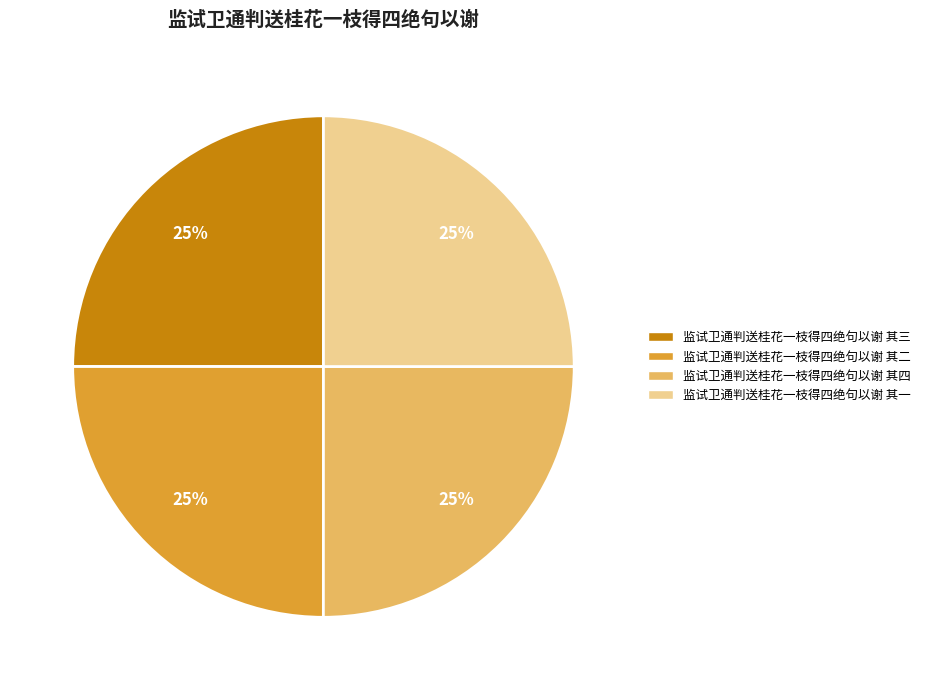

Approximately how many times larger is the value at 监试卫通判送桂花一枝得四绝句以谢 其三 compared to 监试卫通判送桂花一枝得四绝句以谢 其一?

1.0